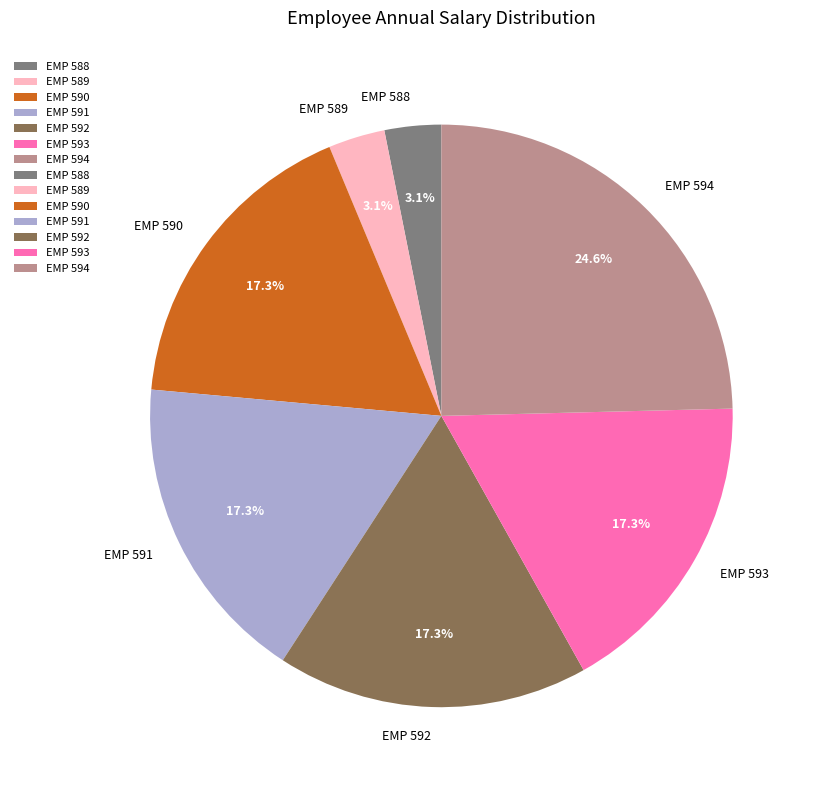

To the nearest percent, what percentage of the pie is EMP 590?

17%